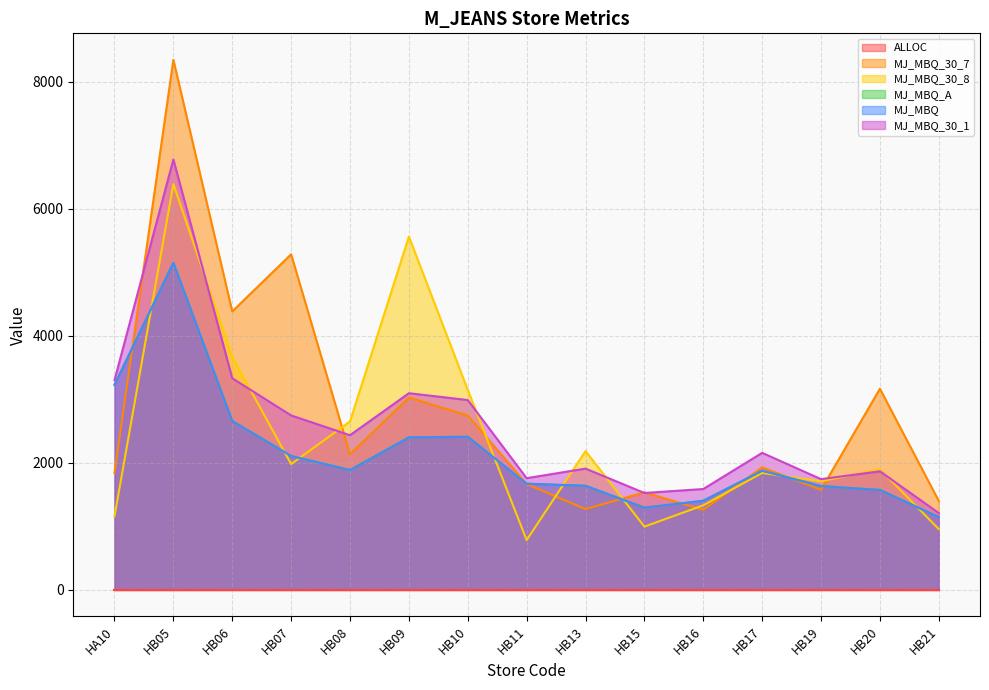

True or false: MJ_MBQ_A and MJ_MBQ intersect in this chart.

False